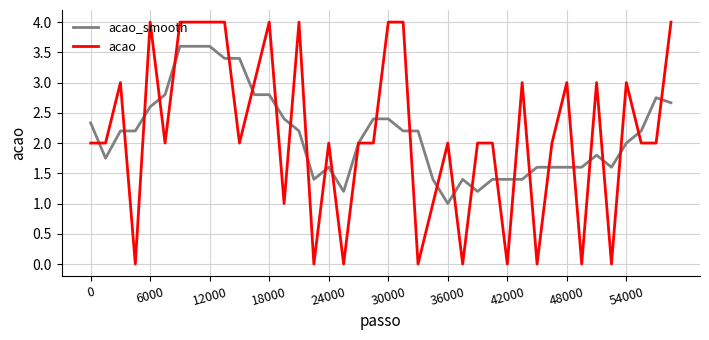

What is the minimum value for acao_smooth?

1.0